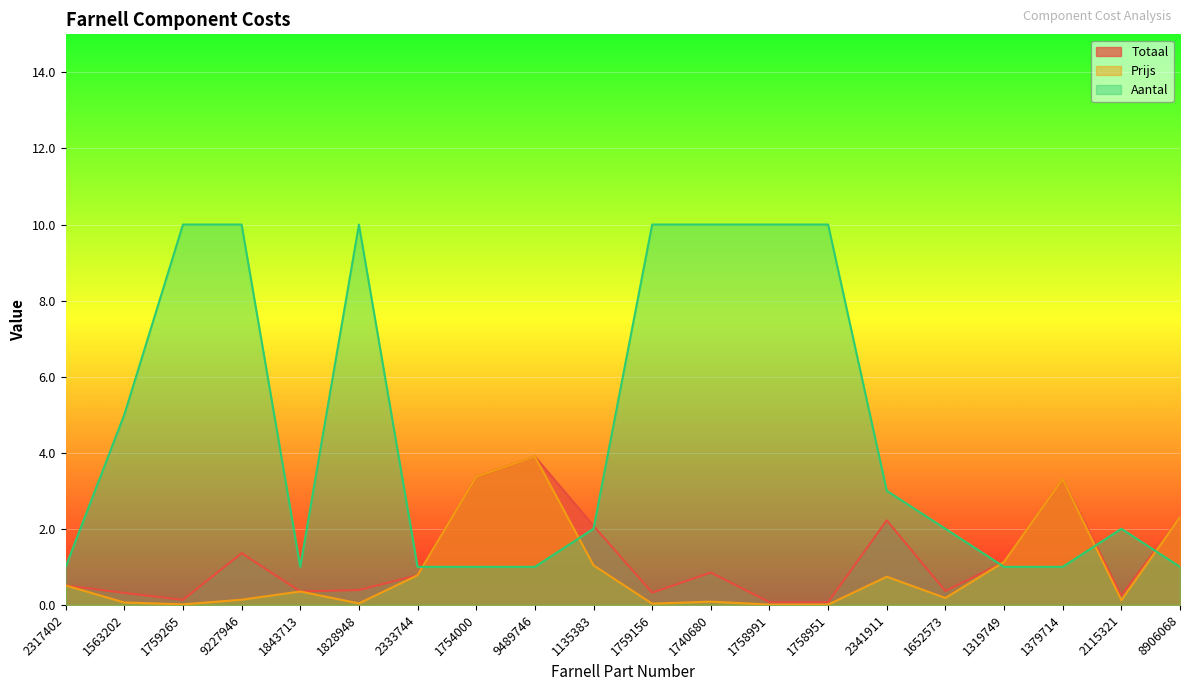

Reading right to left, transcribe all the data shown in this chart.

Totaal: 2.3	0.2	3.3	1.1	0.4	2.2	0.1	0.1	0.8	0.3	2.1	3.9	3.4	0.8	0.4	0.4	1.4	0.1	0.3	0.5
Prijs: 2.3	0.1	3.3	1.1	0.2	0.7	0.0	0.0	0.1	0.0	1.0	3.9	3.4	0.8	0.0	0.4	0.1	0.0	0.1	0.5
Aantal: 1.0	2.0	1.0	1.0	2.0	3.0	10.0	10.0	10.0	10.0	2.0	1.0	1.0	1.0	10.0	1.0	10.0	10.0	5.0	1.0